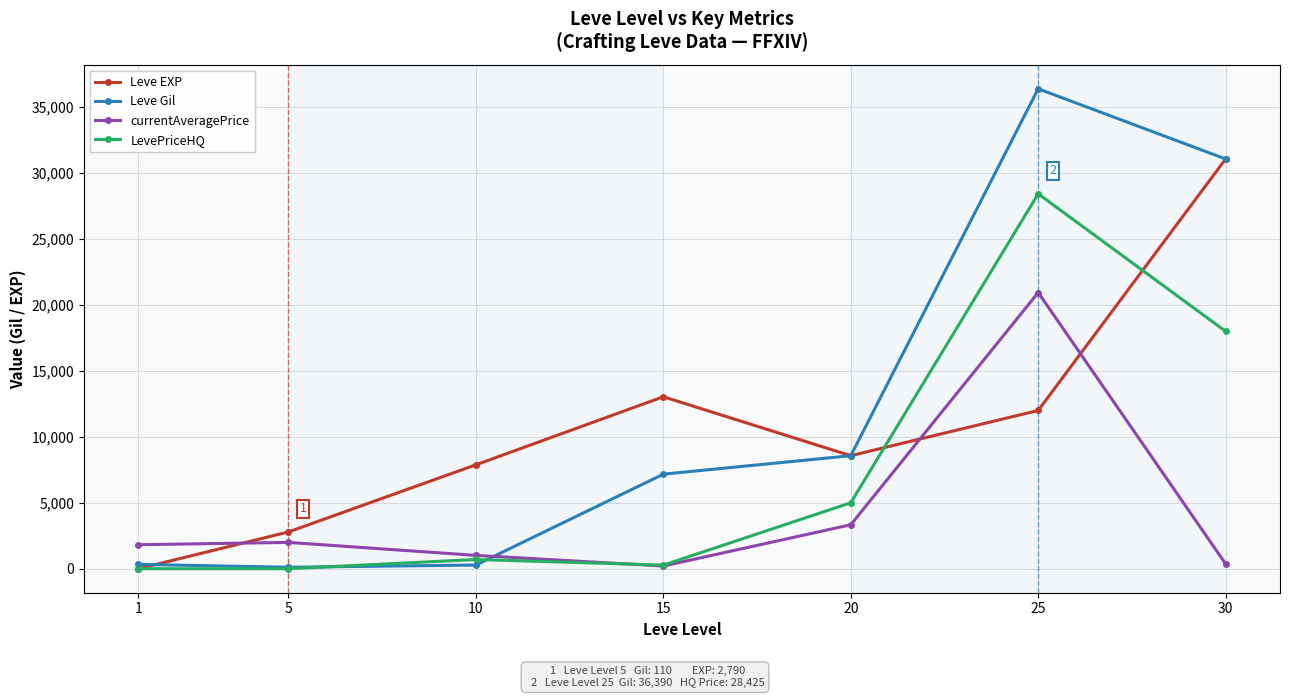

What is the average value of the currentAveragePrice series?

4239